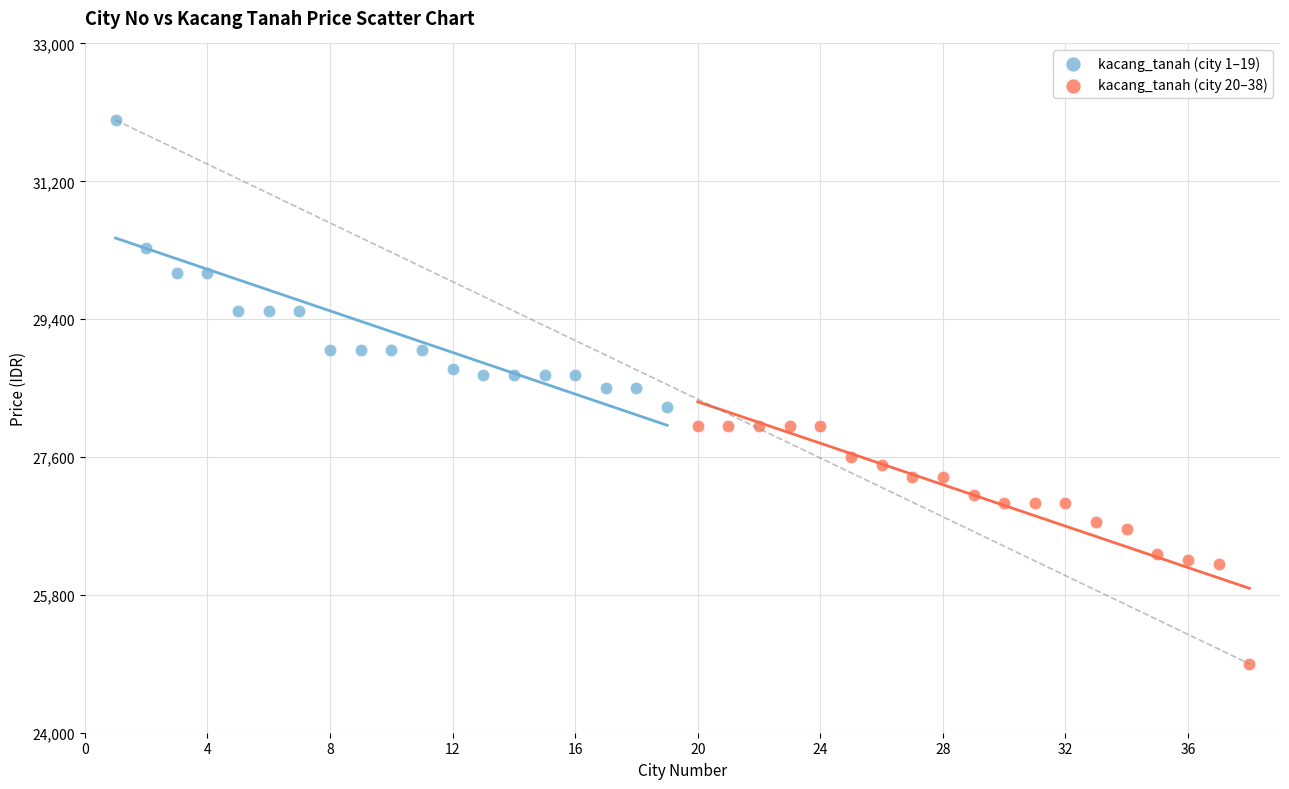

Which series reaches the maximum Y coordinate?

kacang_tanah (city 1–19)